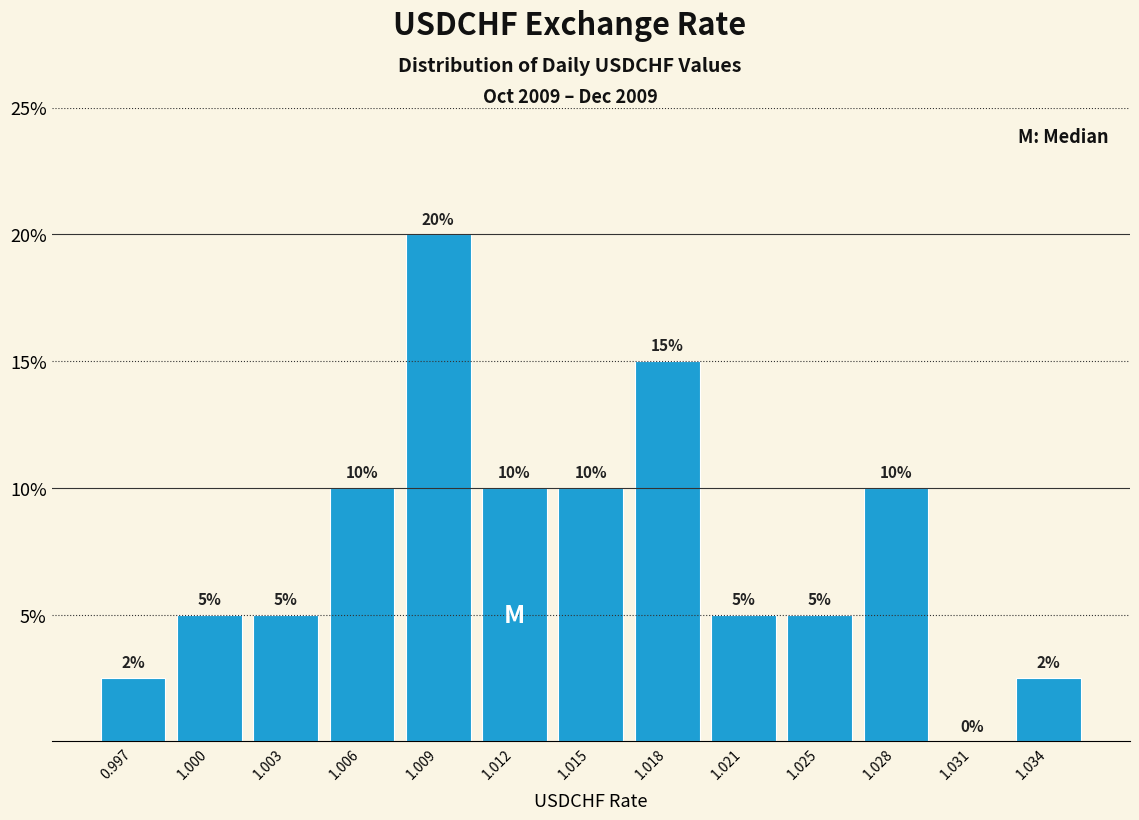

At which category does the chart reach its peak across all series?

1.009